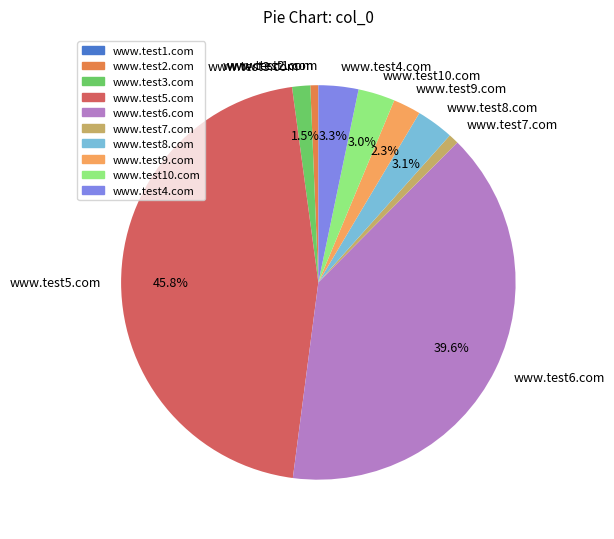

Does www.test4.com account for over 50% of the chart?

No